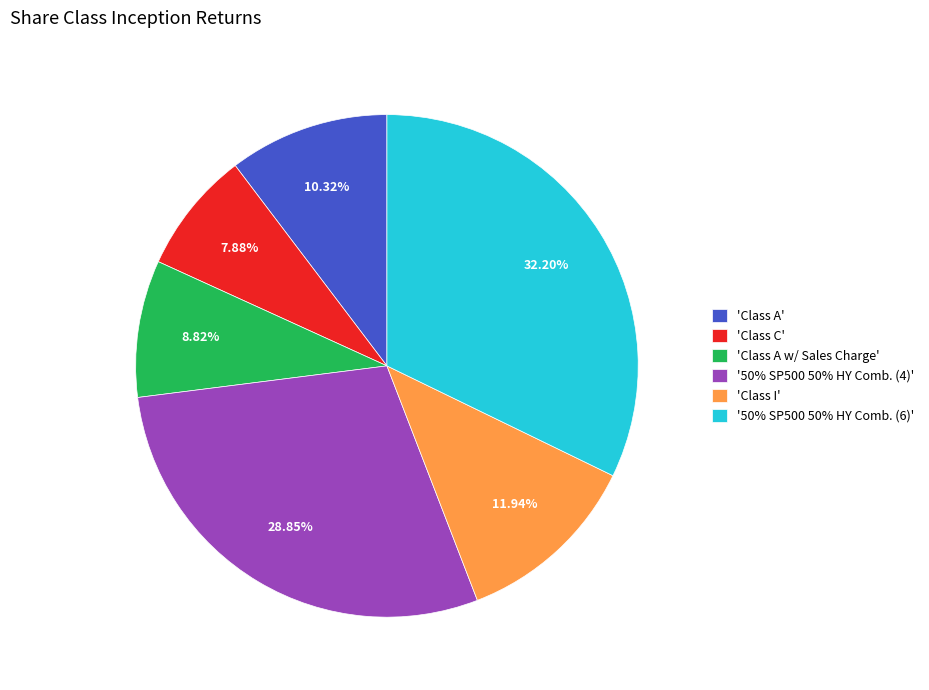

Which category has the smallest portion of the pie?

'Class C'